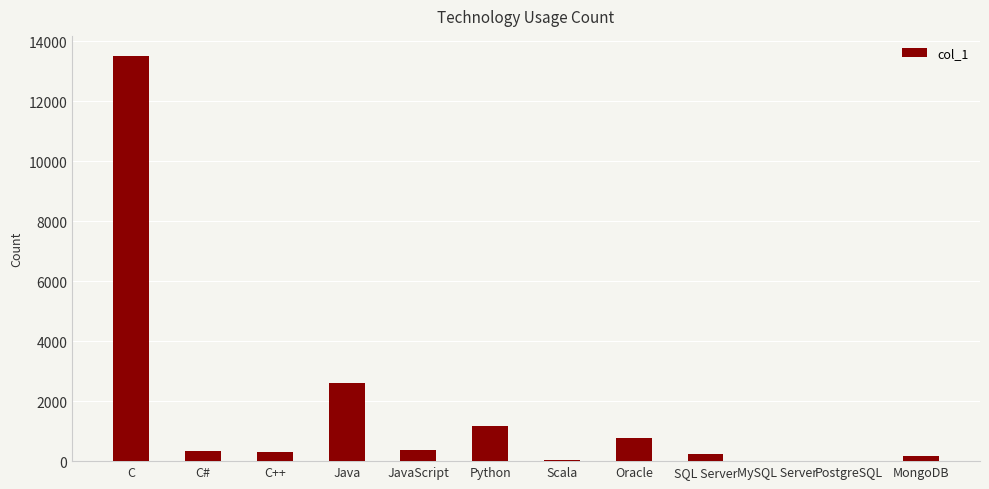

What is the difference between the values at JavaScript and SQL Server?

105